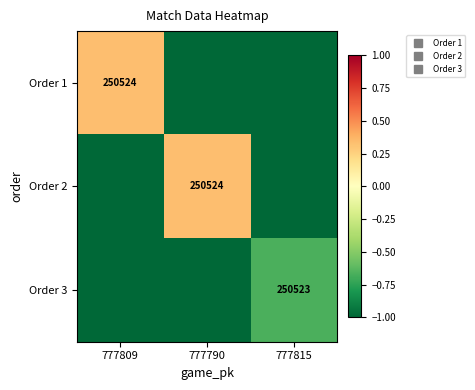

Is it true that Order 1 equals -250523.7 at 777790?

True